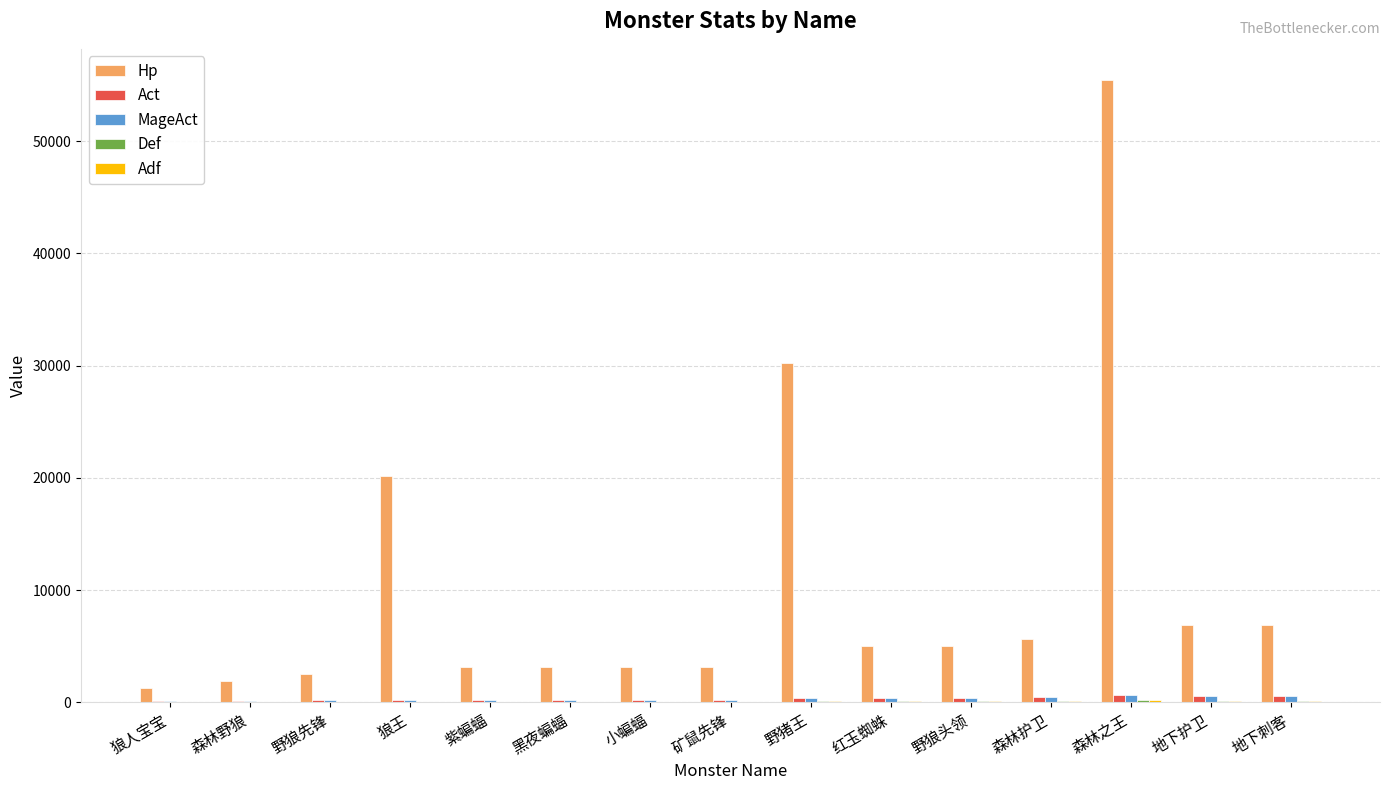

What is the total value across all series at 小蝙蝠?

3800